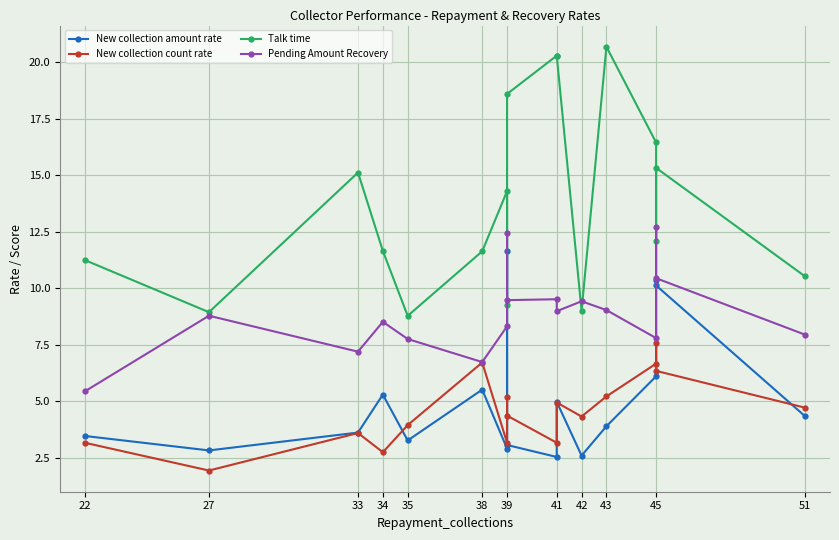

What is the value of the New collection amount rate point at the 13th from the left?

3.9